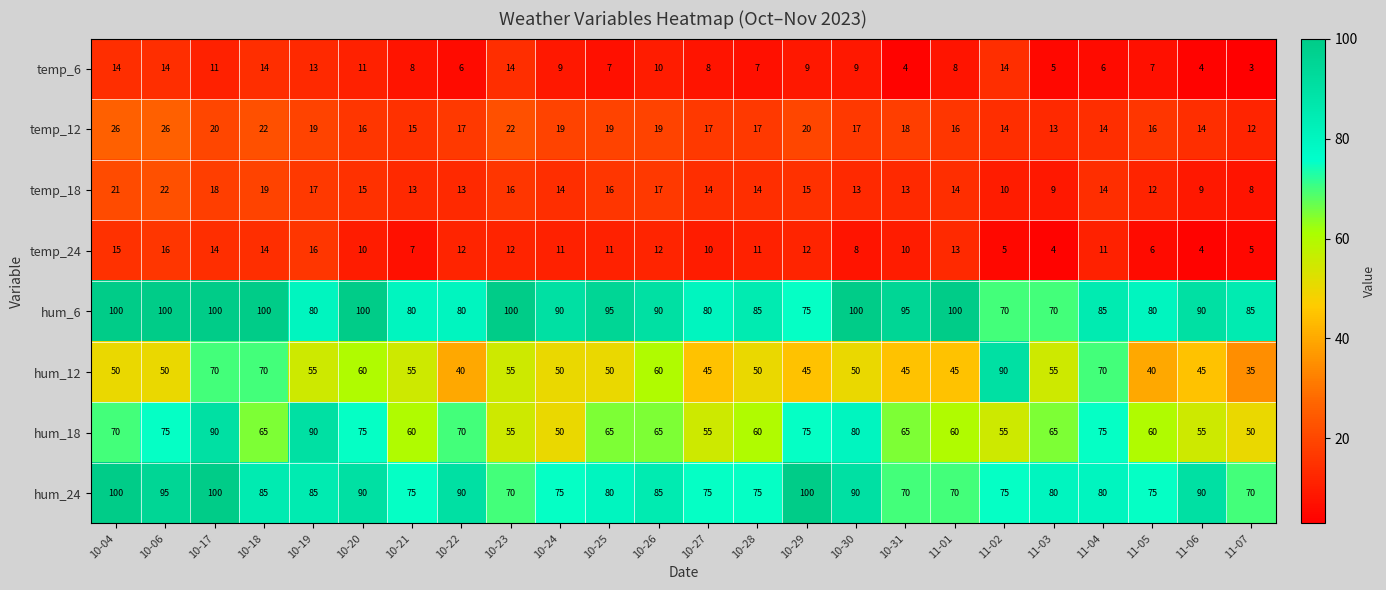

Which series has the widest spread of values?

hum_12